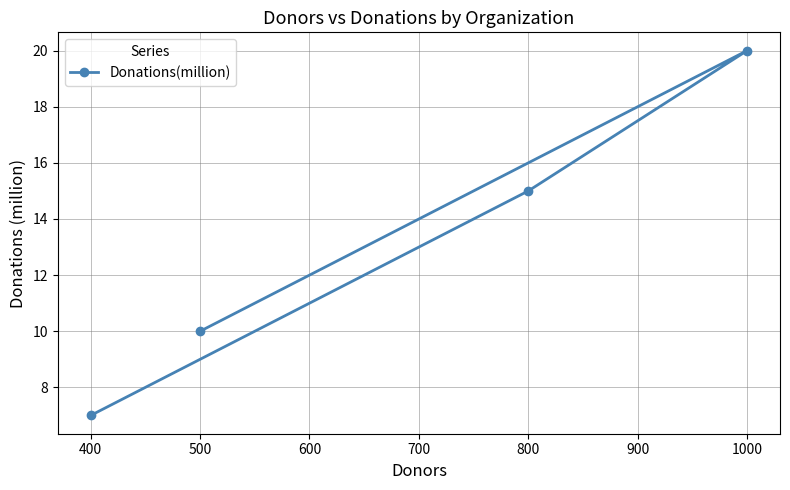

Which has a higher value, 400 or 500?

500